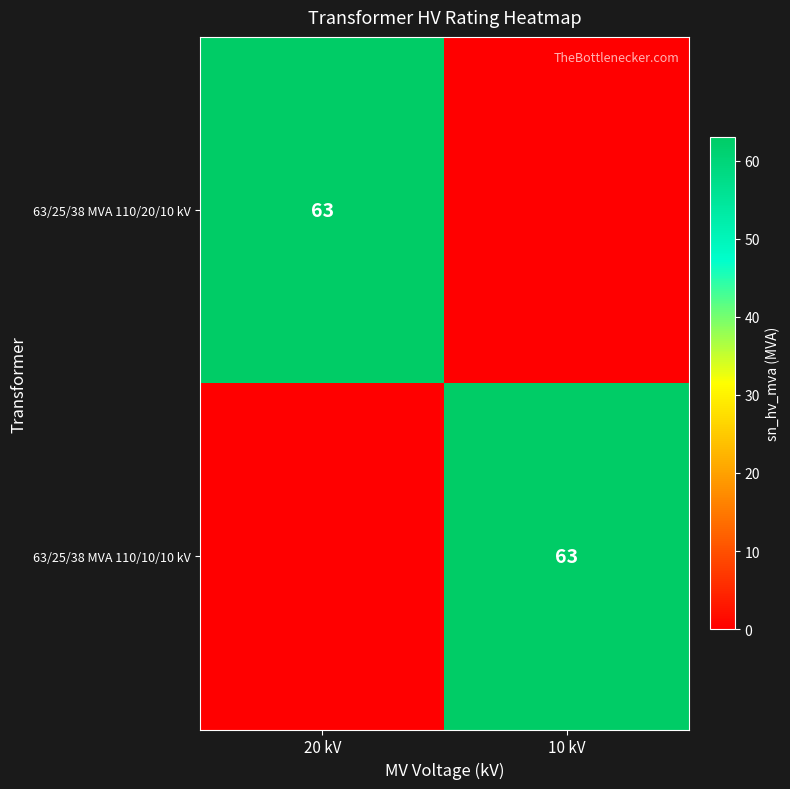

The value of 63/25/38 MVA 110/10/10 kV at 10 kV is 63. True or false?

True